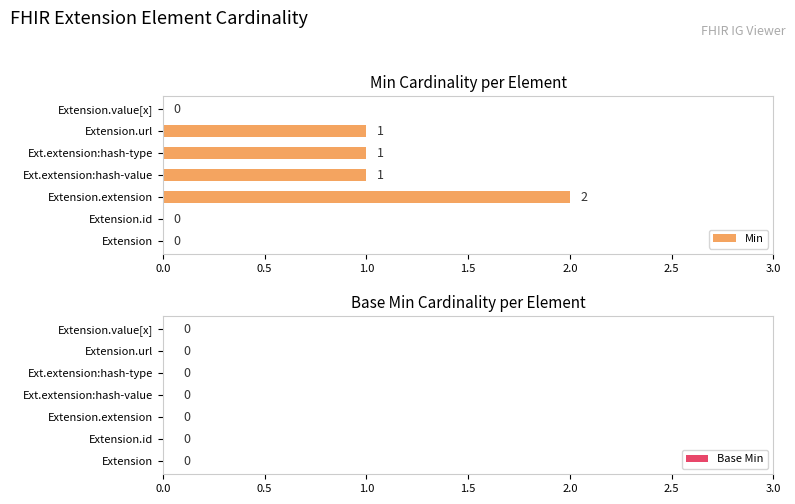

Reading top to bottom, extract all data points from this chart.

Extension.value[x]=0	Extension.url=1	Ext.extension:hash-type=1	Ext.extension:hash-value=1	Extension.extension=2	Extension.id=0	Extension=0